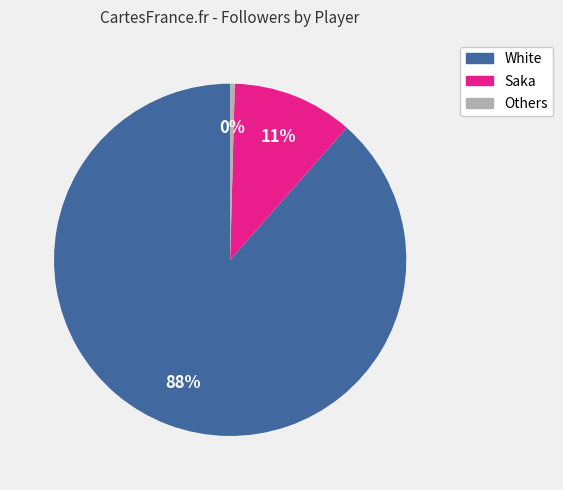

To the nearest percent, what is the average slice percentage?

33%